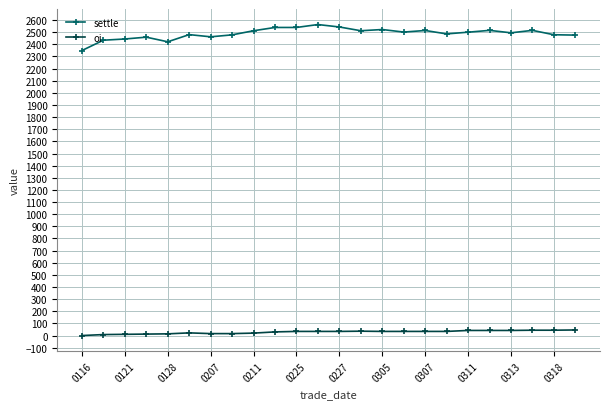

Which series has the widest spread of values?

settle